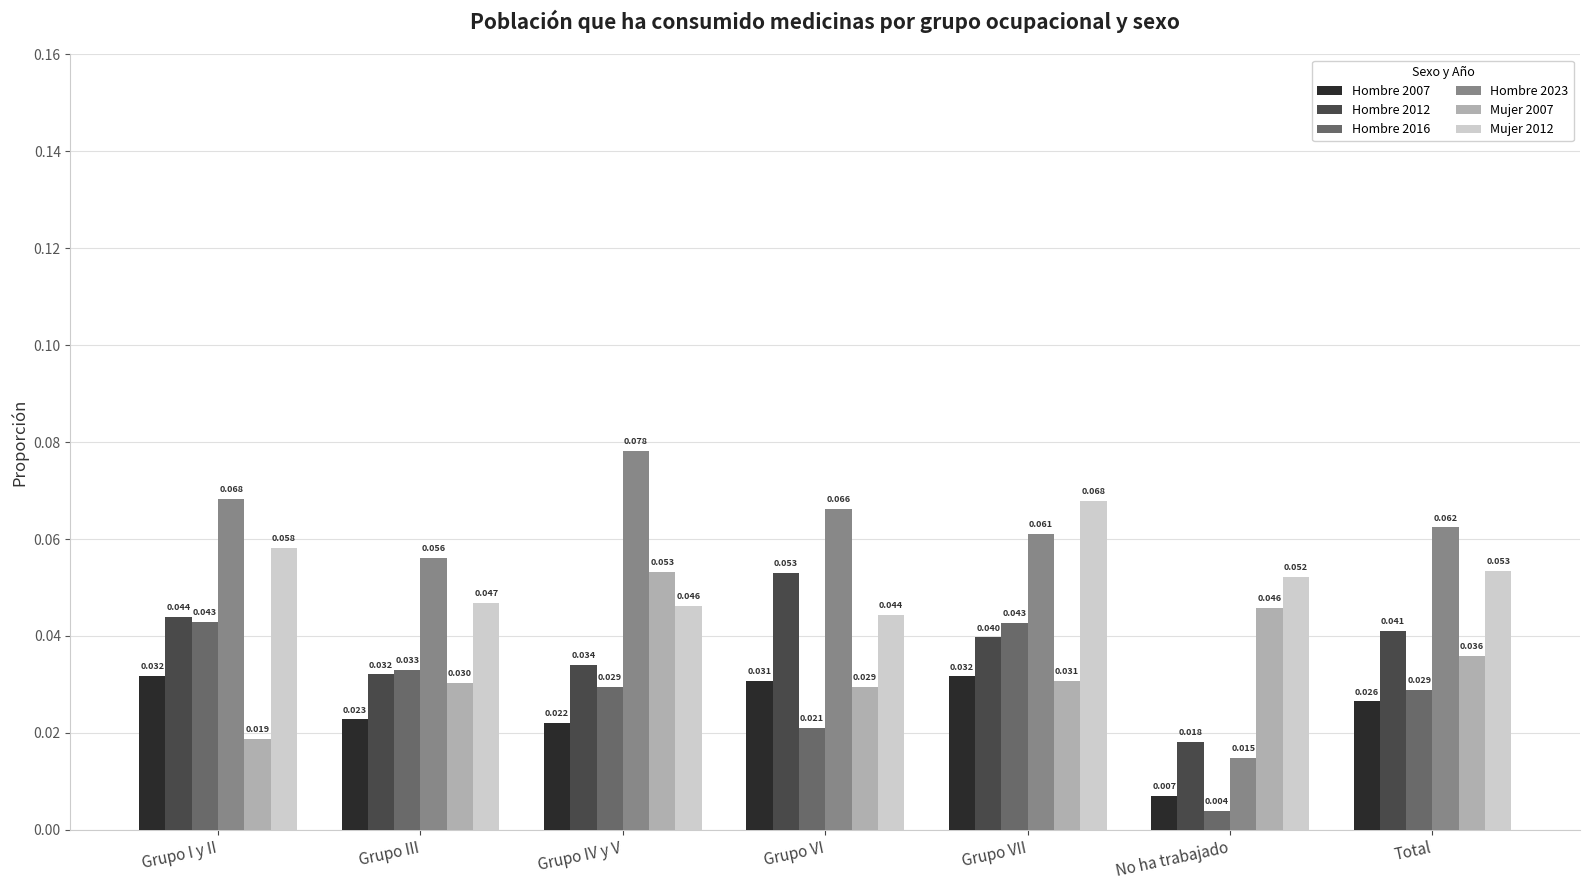

What are all the series names shown in the legend?

Hombre 2007, Hombre 2012, Hombre 2016, Hombre 2023, Mujer 2007, Mujer 2012